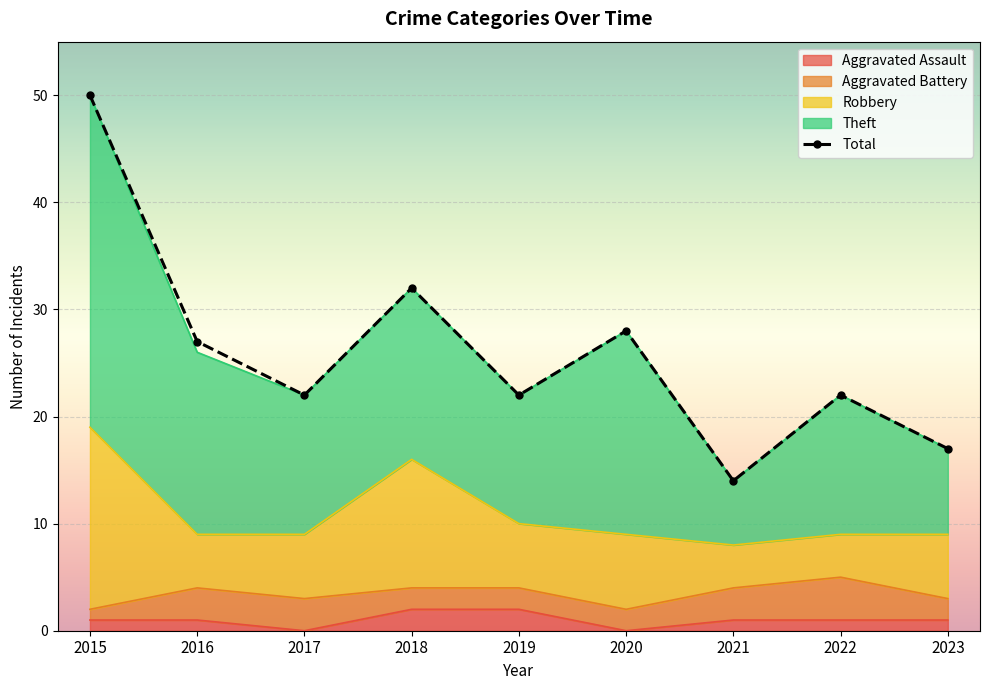

What is the difference between the maximum and minimum values in the Aggravated Assault series?

2